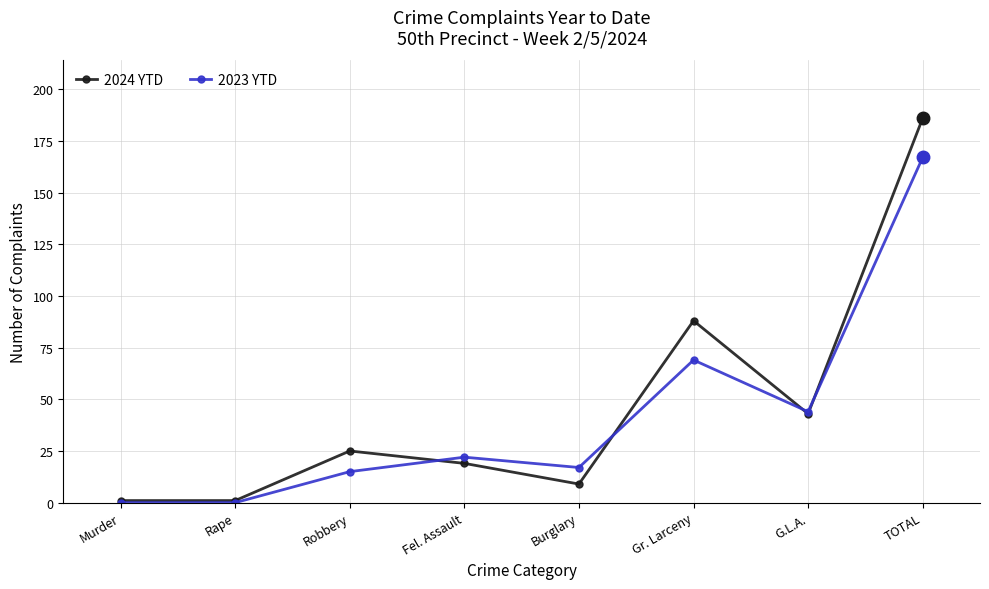

Is the value of 2024 YTD at Burglary greater than the value of 2023 YTD at Gr. Larceny?

No